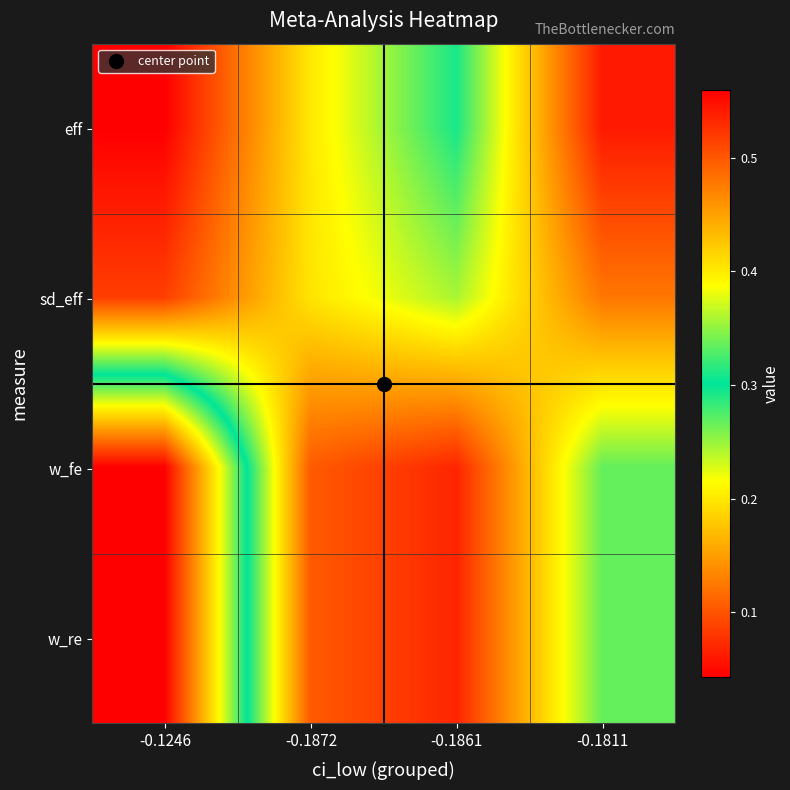

Reading left to right, transcribe all the data shown in this chart.

eff: -0.1246=0.0	-0.1872=0.2	-0.1861=0.3	-0.1811=0.1
sd_eff: -0.1246=0.1	-0.1872=0.2	-0.1861=0.2	-0.1811=0.1
w_fe: -0.1246=0.6	-0.1872=0.1	-0.1861=0.1	-0.1811=0.3
w_re: -0.1246=0.6	-0.1872=0.1	-0.1861=0.1	-0.1811=0.3